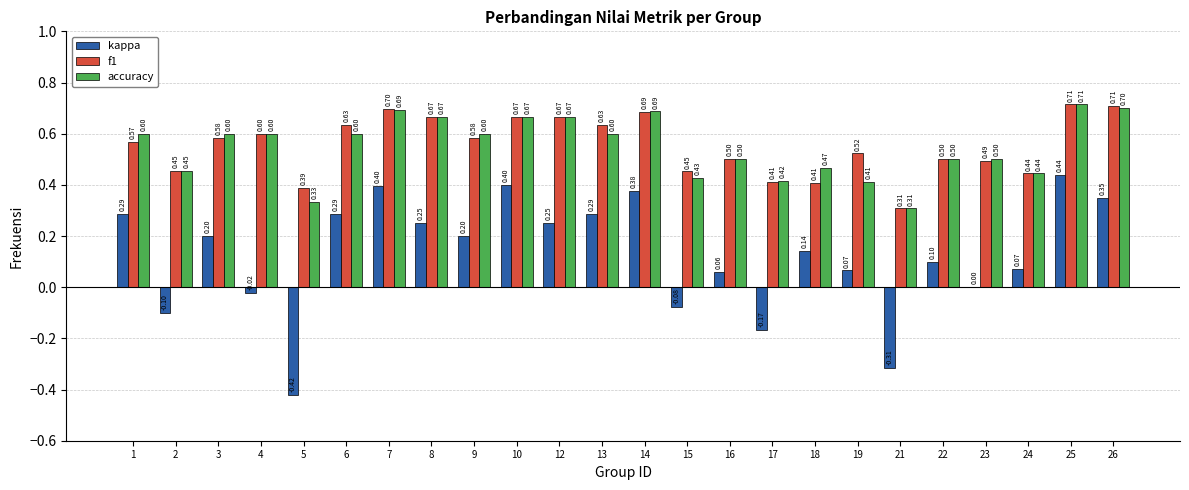

How many groups of bars are there?

24